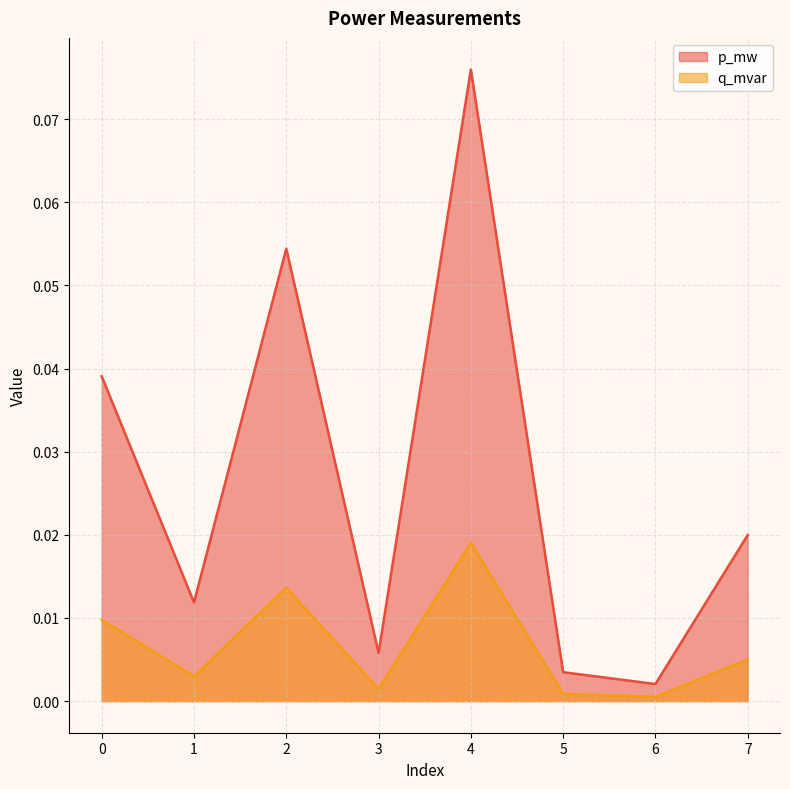

Count the number of data series in this chart.

2